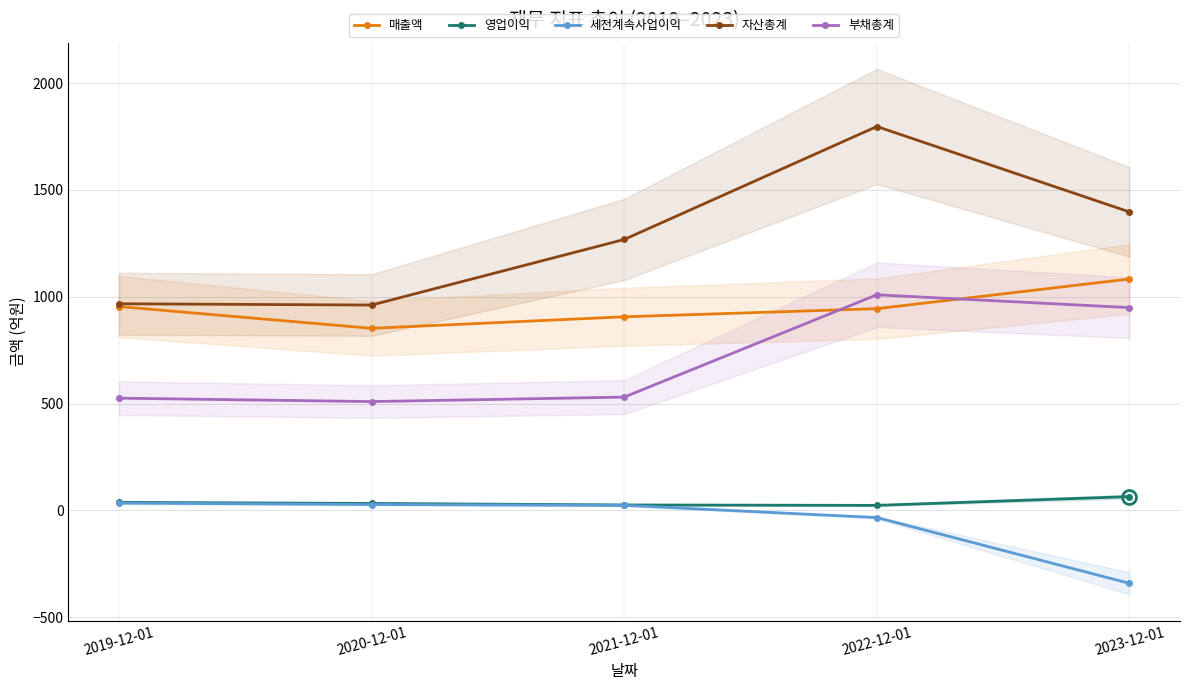

At which category is the sum across all series the highest?

2022-12-01